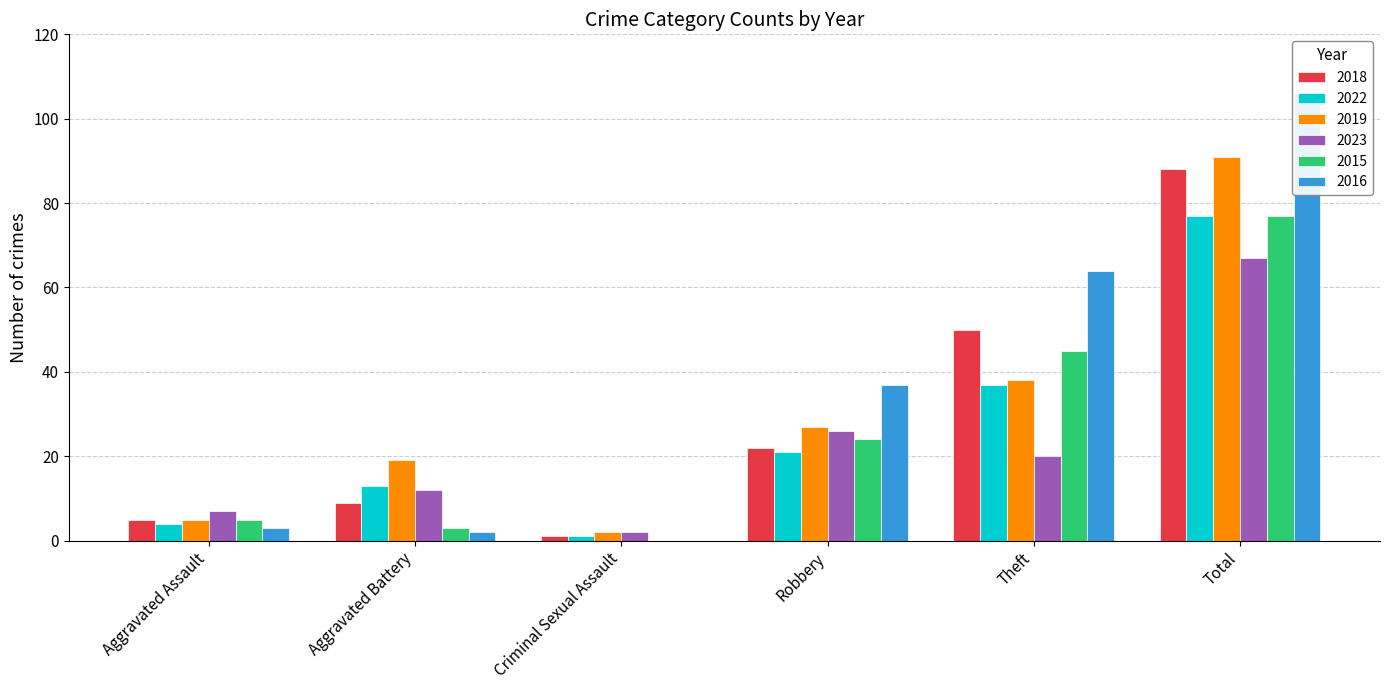

List the series in order of their peak value, highest first.

2016, 2019, 2018, 2022, 2015, 2023